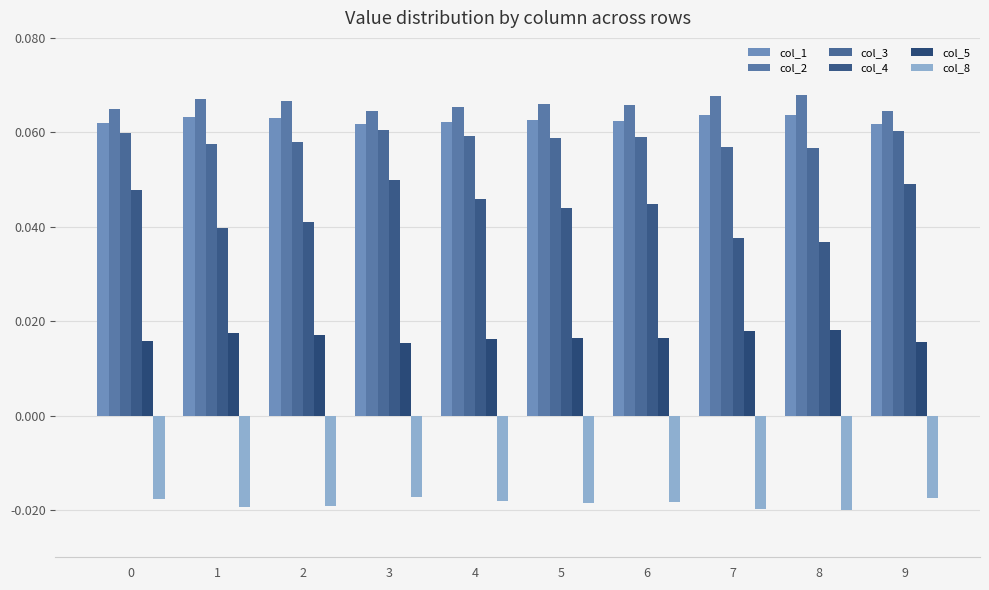

Reading right to left, transcribe all the data shown in this chart.

col_1: 9=0.1	8=0.1	7=0.1	6=0.1	5=0.1	4=0.1	3=0.1	2=0.1	1=0.1	0=0.1
col_2: 9=0.1	8=0.1	7=0.1	6=0.1	5=0.1	4=0.1	3=0.1	2=0.1	1=0.1	0=0.1
col_3: 9=0.1	8=0.1	7=0.1	6=0.1	5=0.1	4=0.1	3=0.1	2=0.1	1=0.1	0=0.1
col_4: 9=0.0	8=0.0	7=0.0	6=0.0	5=0.0	4=0.0	3=0.0	2=0.0	1=0.0	0=0.0
col_5: 9=0.0	8=0.0	7=0.0	6=0.0	5=0.0	4=0.0	3=0.0	2=0.0	1=0.0	0=0.0
col_8: 9=-0.0	8=-0.0	7=-0.0	6=-0.0	5=-0.0	4=-0.0	3=-0.0	2=-0.0	1=-0.0	0=-0.0